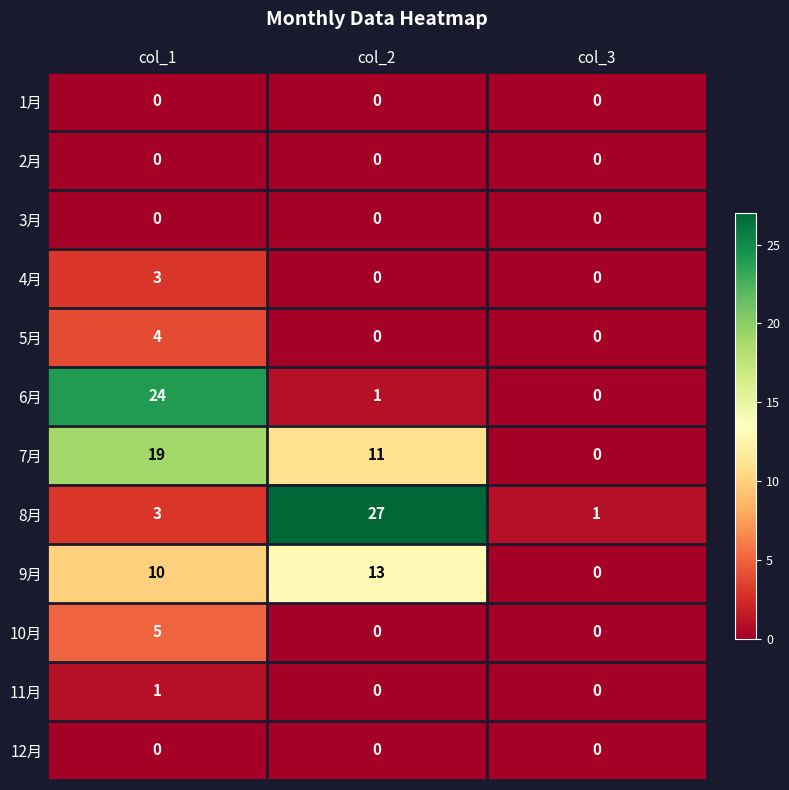

Which series has the largest total across all categories?

8月